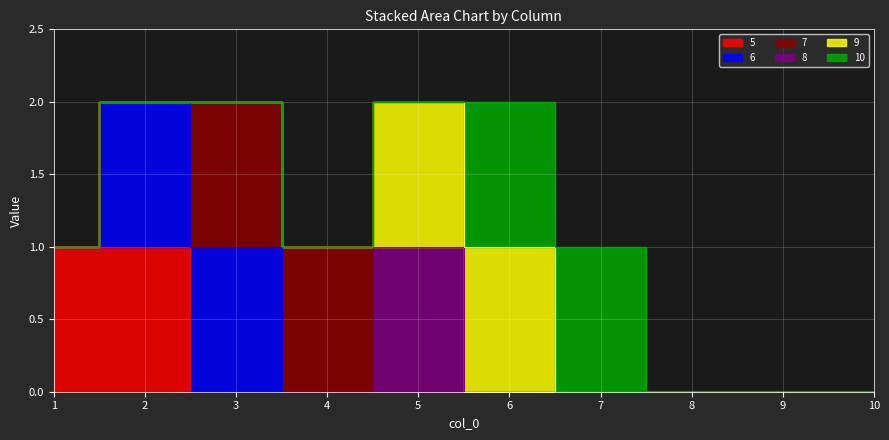

At 3, list the series in order from largest to smallest.

6, 7, 5, 8, 9, 10